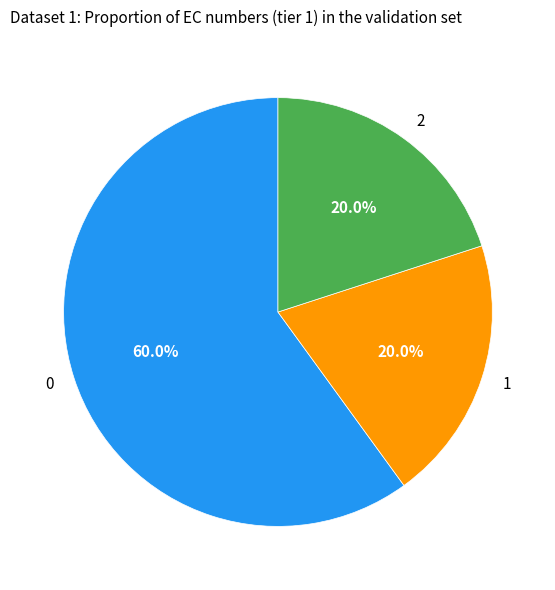

What percentage is the 2 slice, to the nearest percent?

20%